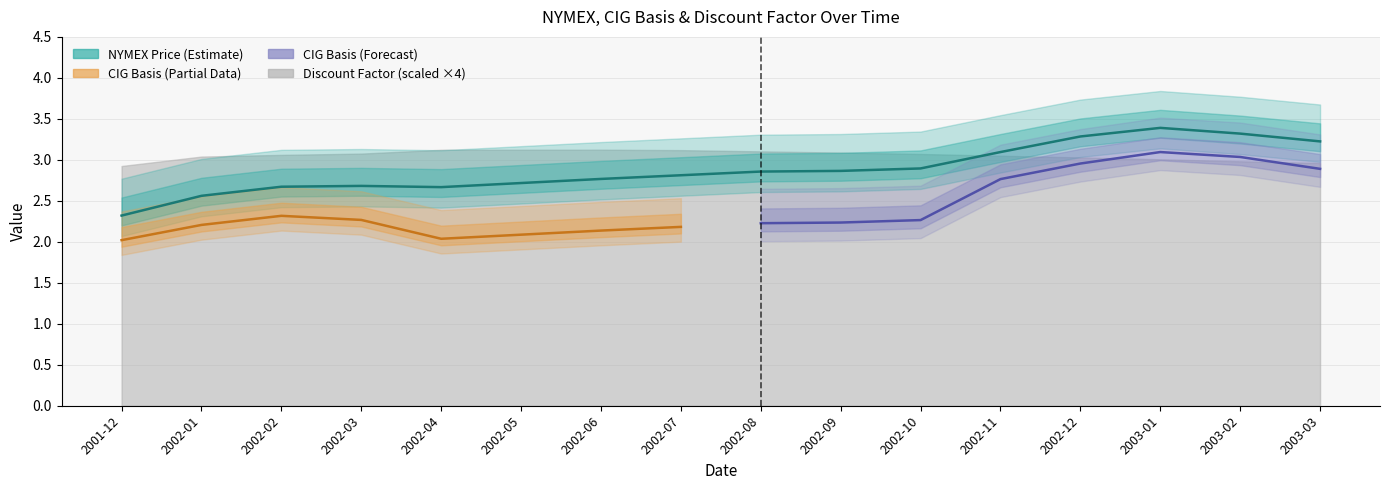

What is the difference between the second highest and minimum values in the NYMEX Price series?

1.0